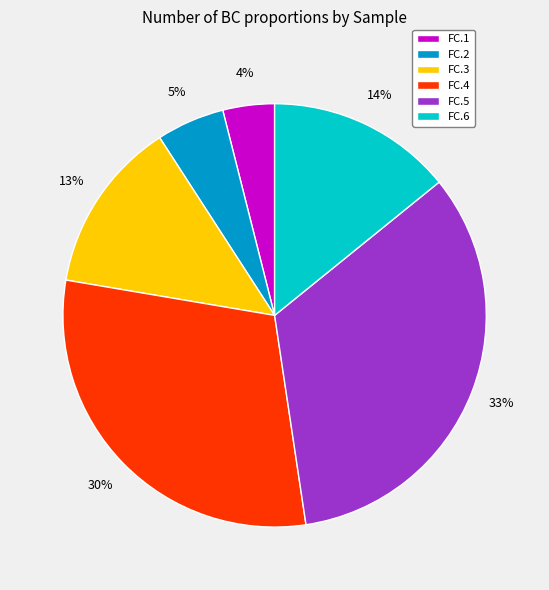

Is the sum of FC.1 and FC.6 greater than half?

No